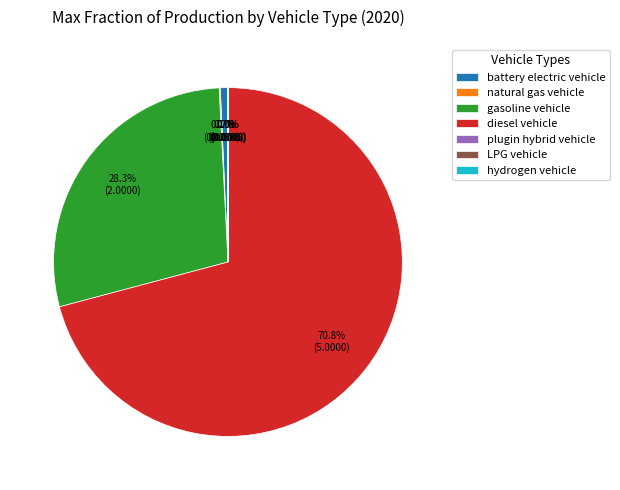

Which category has the biggest portion of the pie?

diesel vehicle